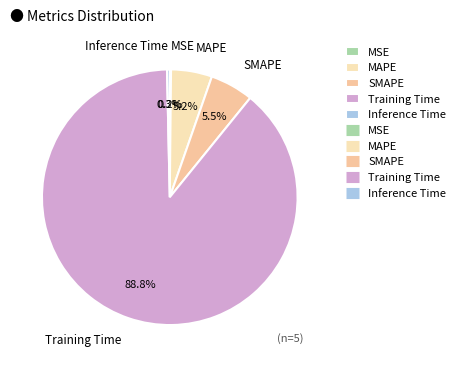

Does SMAPE account for over 50% of the chart?

No